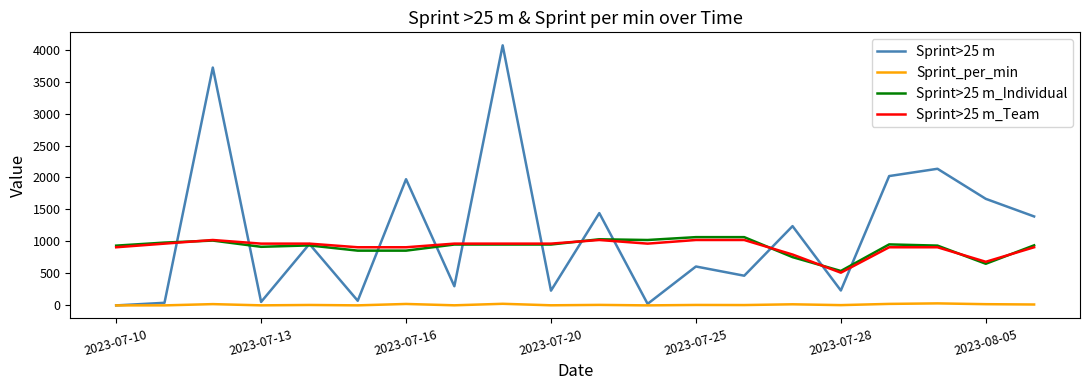

Which series has the largest total across all categories?

Sprint>25 m